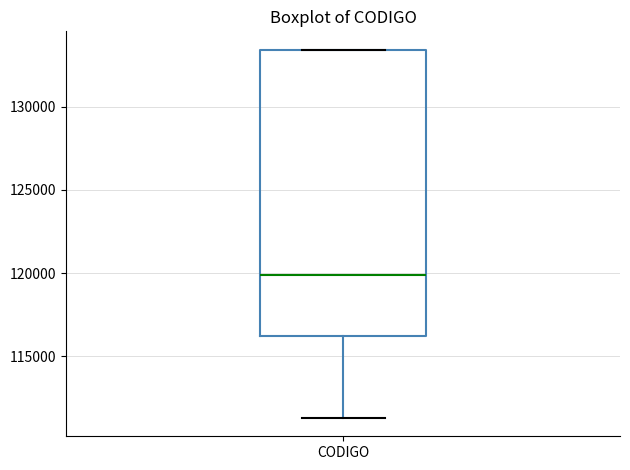

Transcribe this box plot: give where the median line is, the range the box spans, and where the two whiskers end, as read against the y-axis. The values are not printed on the chart, so give them approximately, as read against the axis.

median 120000, box 116000 to 133500, whiskers 111500 to 133500